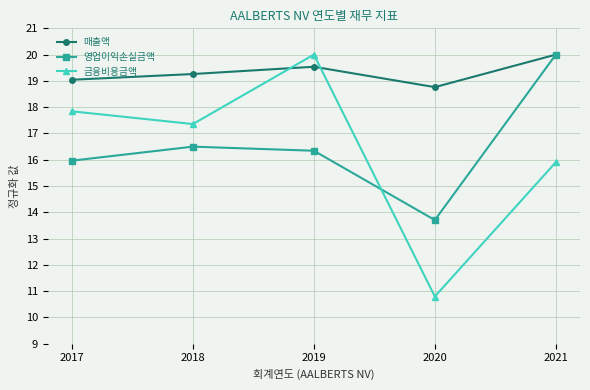

How many times do 금융비용금액 and 매출액 cross each other?

2